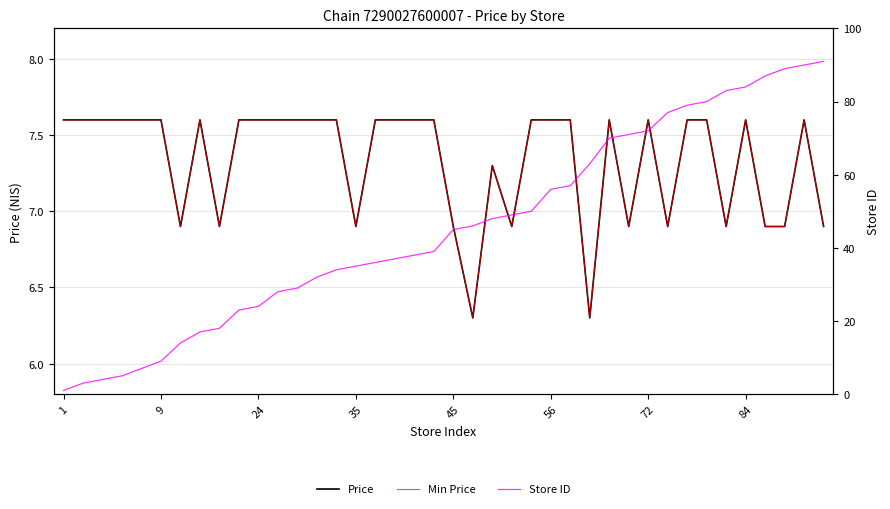

What is the label of the 22nd point from the left?

21